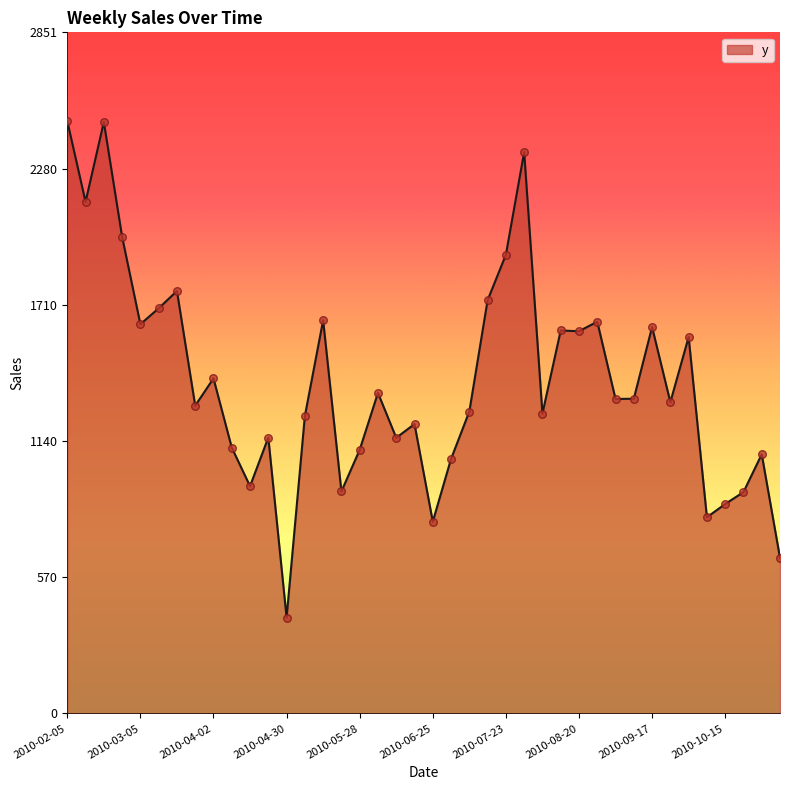

What is the greatest value displayed?

2479.3